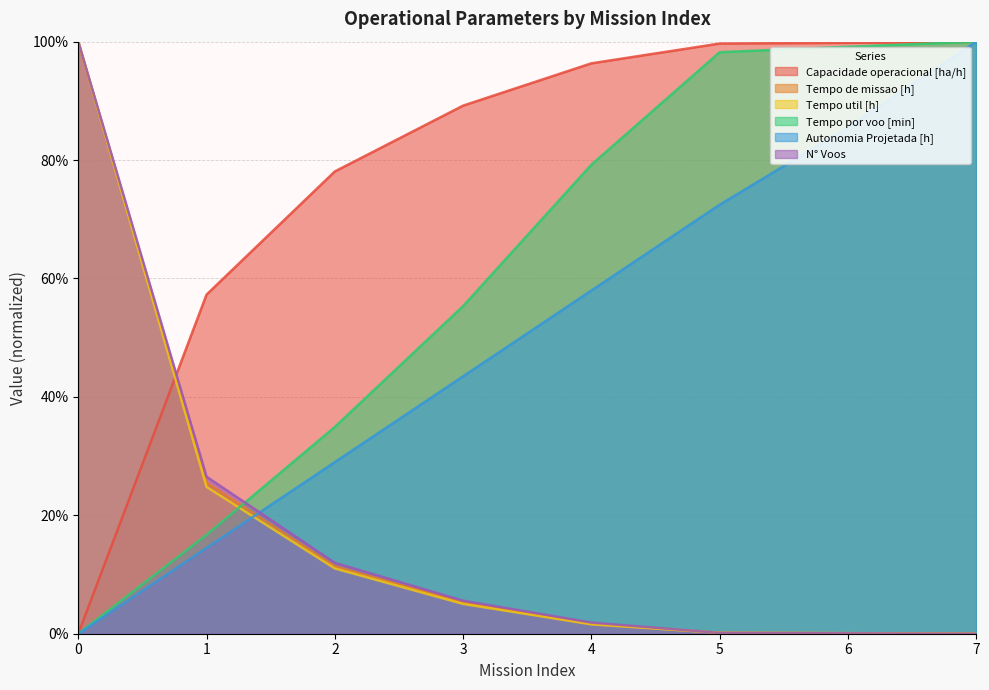

What is the sum of the Tempo por voo [min] values at 7 and 0?

100.0